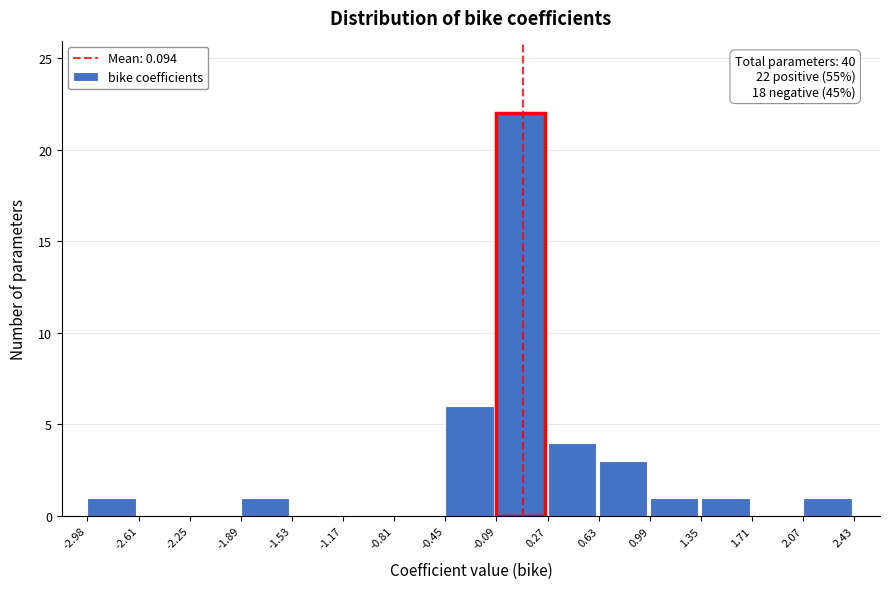

Over which range of the x-axis is the bar tallest?

-0.09 to 0.27